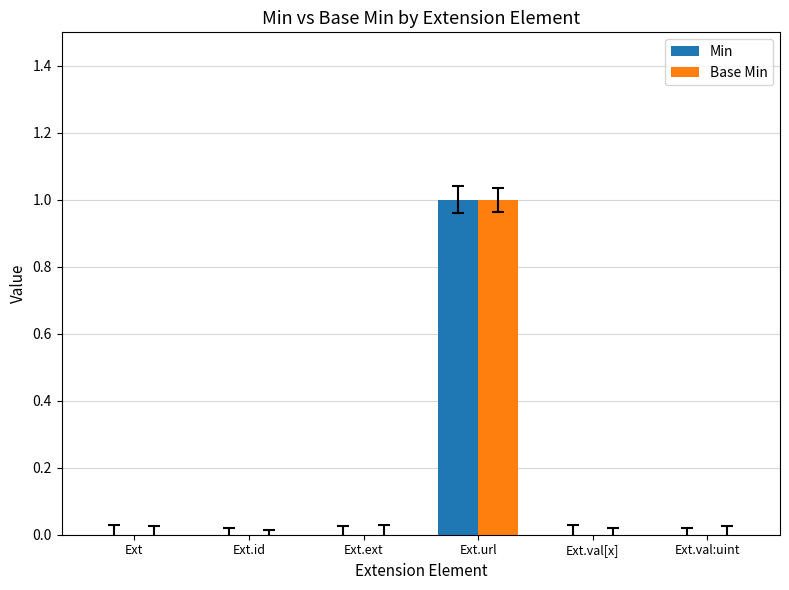

Which category has the highest value across all series?

Ext.url